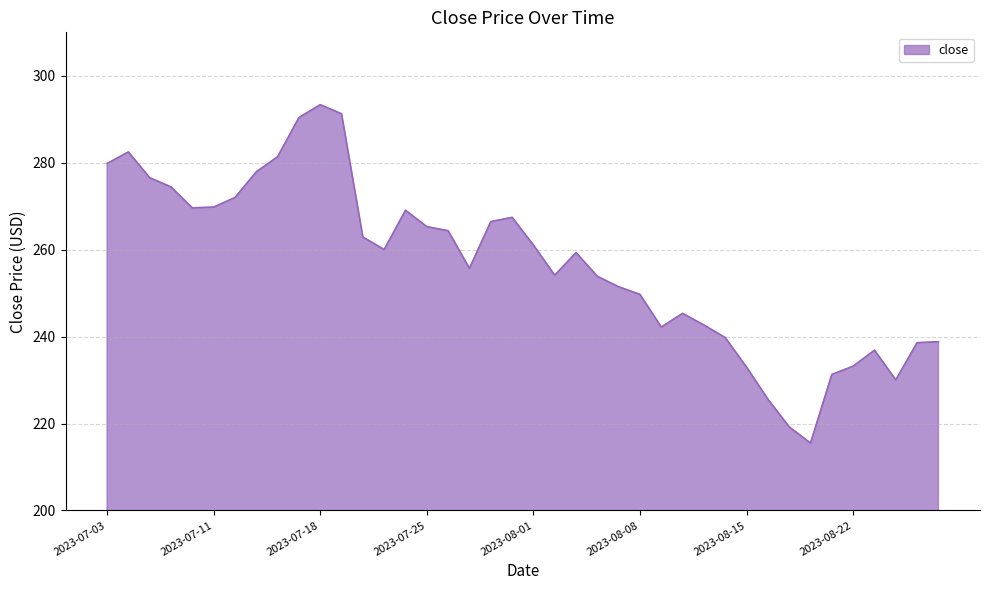

What is the maximum value shown in the chart?

293.3